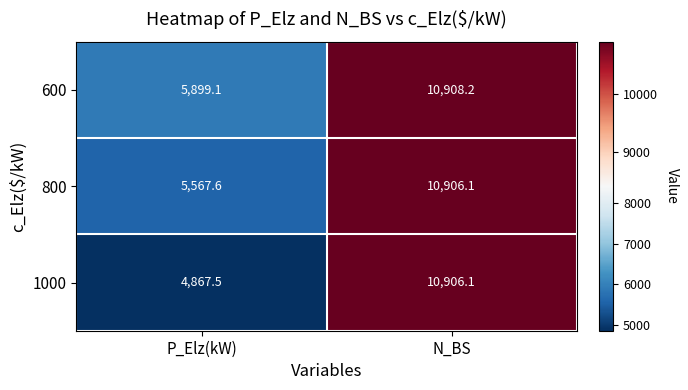

At which category is the sum across all series the highest?

N_BS